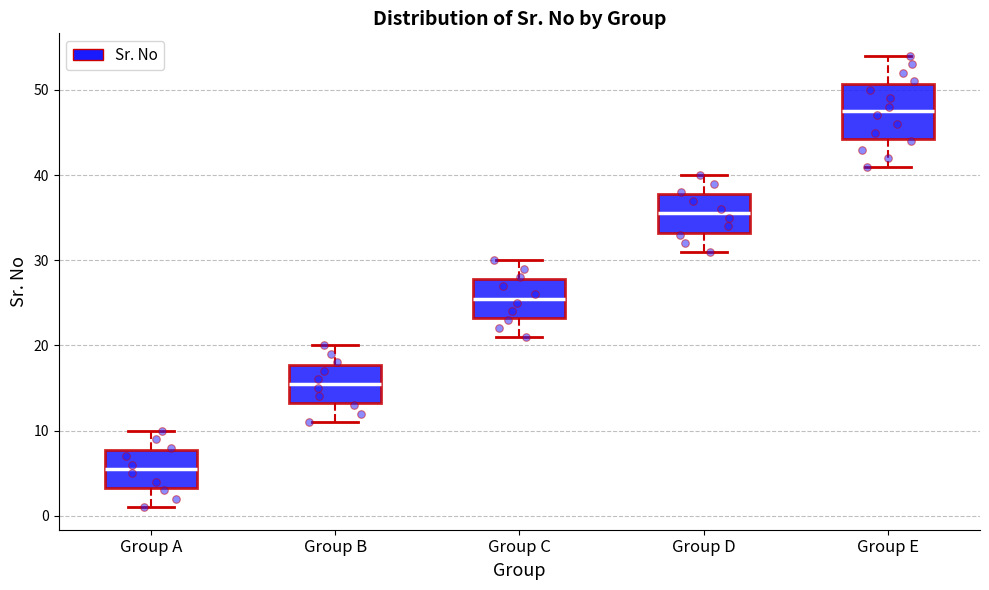

Where does the lower whisker of the box for Group C end on the y-axis? The values are not printed on the chart, so give them approximately, as read against the axis.

21